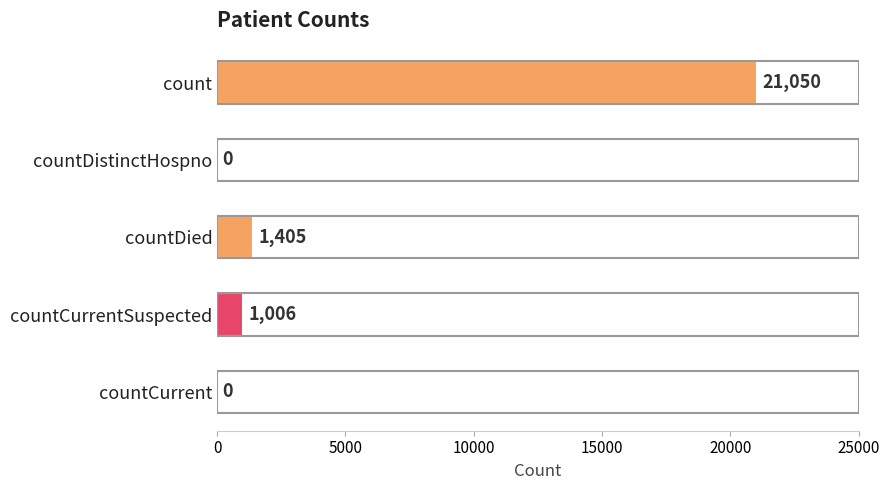

Does the chart contain stacked bars?

No